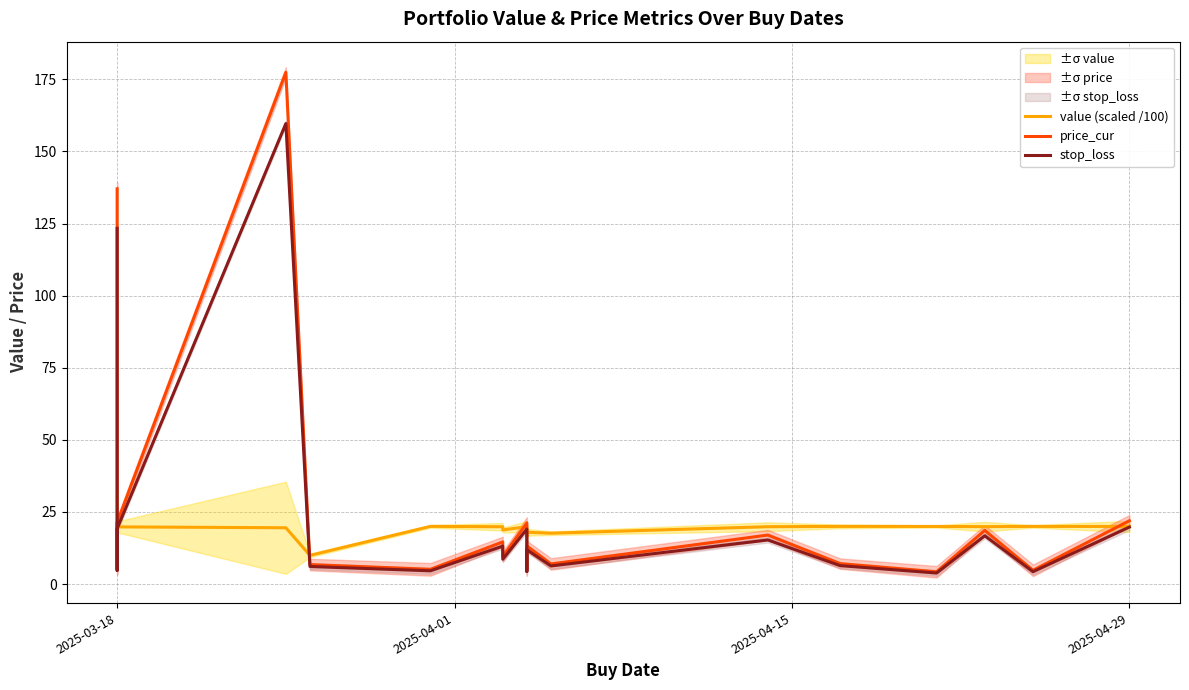

Which series ends up on top after the final intersection of value (scaled /100) and stop_loss?

value (scaled /100)